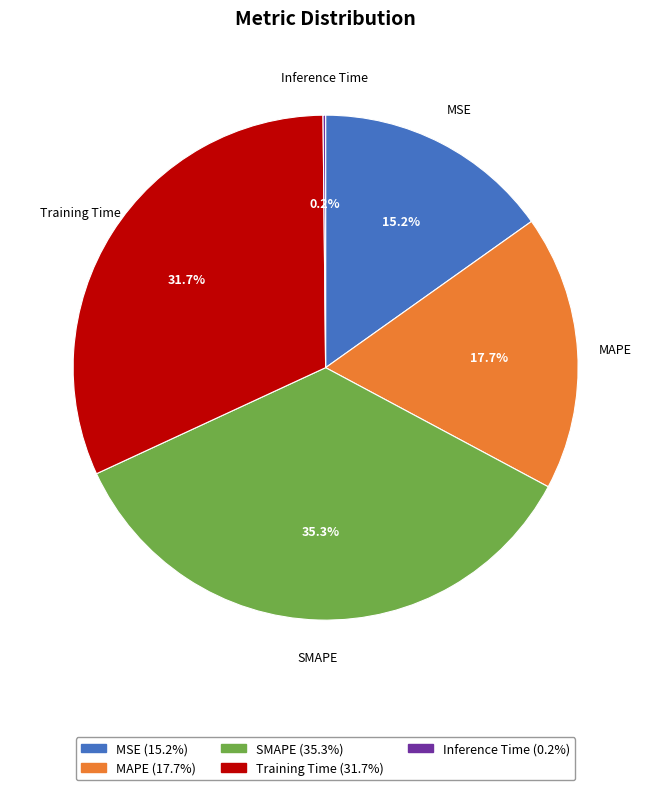

Between SMAPE (35.3%) and MSE (15.2%), which is larger?

SMAPE (35.3%)